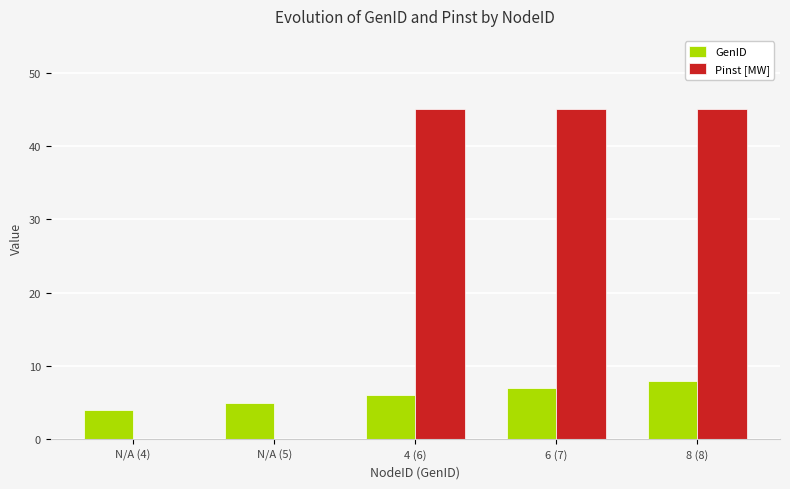

Reading left to right, what are all the values shown in this chart?

GenID: 4	5	6	7	8
Pinst [MW]: 0	0	45	45	45